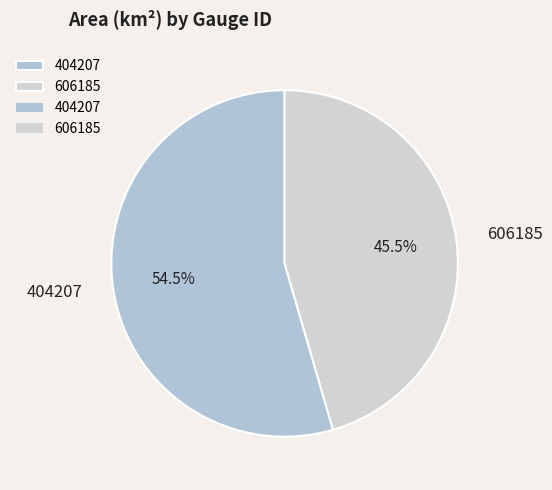

Which slice represents more than half of the pie?

404207